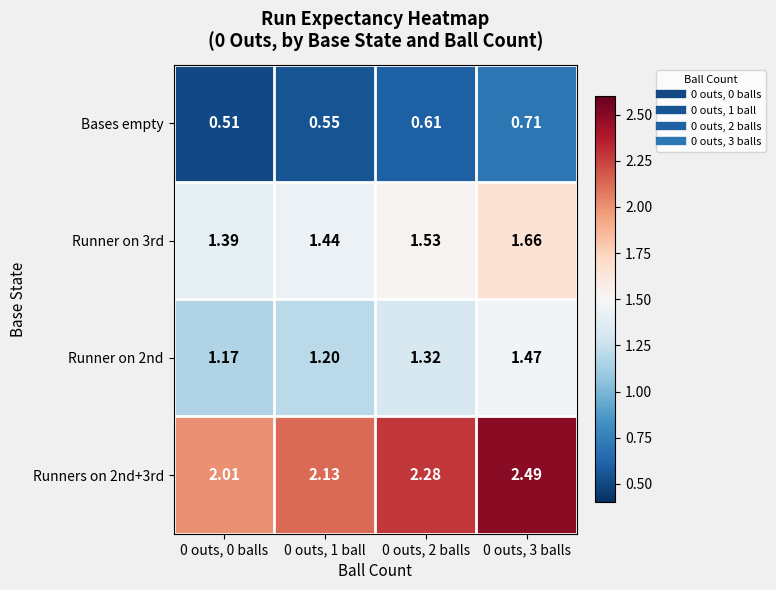

Is the value of Runner on 2nd at 0 outs, 3 balls greater than the value of Runner on 3rd at 0 outs, 2 balls?

No